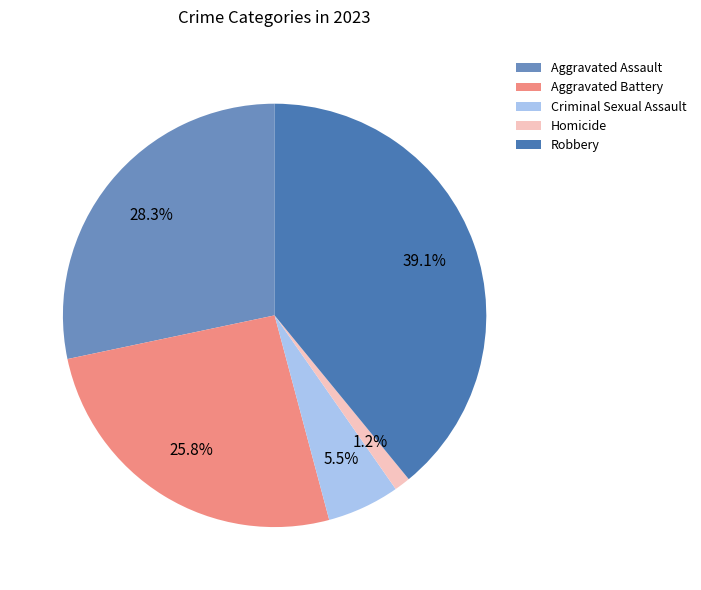

Between Aggravated Battery and Homicide, which is larger?

Aggravated Battery